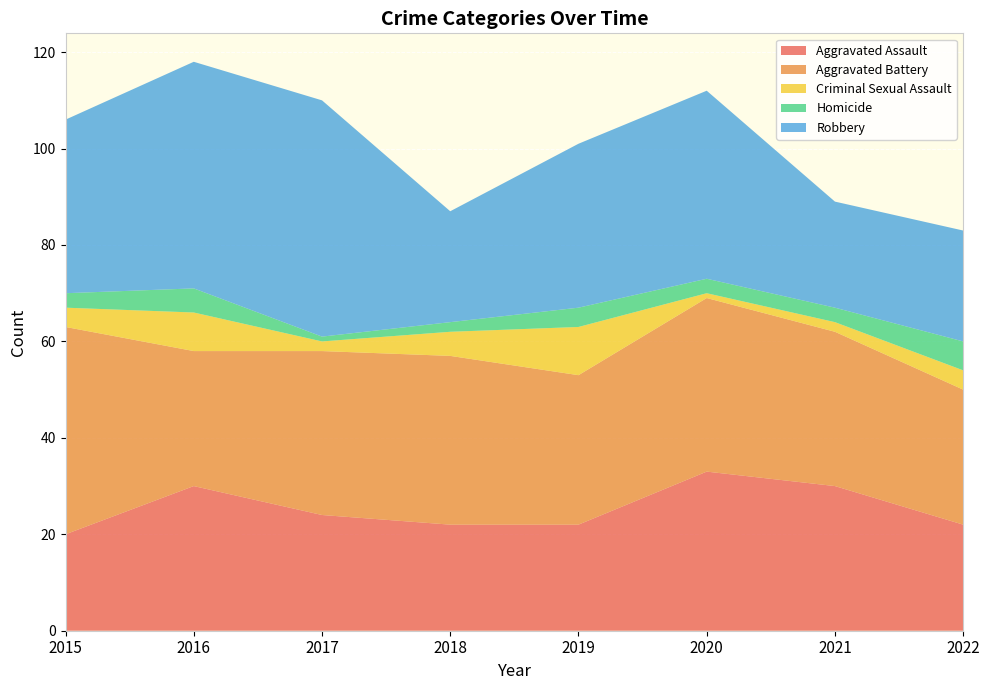

Reading left to right, extract all data points from this chart.

Aggravated Assault: 2015=20	2016=30	2017=24	2018=22	2019=22	2020=33	2021=30	2022=22
Aggravated Battery: 2015=43	2016=28	2017=34	2018=35	2019=31	2020=36	2021=32	2022=28
Criminal Sexual Assault: 2015=4	2016=8	2017=2	2018=5	2019=10	2020=1	2021=2	2022=4
Homicide: 2015=3	2016=5	2017=1	2018=2	2019=4	2020=3	2021=3	2022=6
Robbery: 2015=36	2016=47	2017=49	2018=23	2019=34	2020=39	2021=22	2022=23